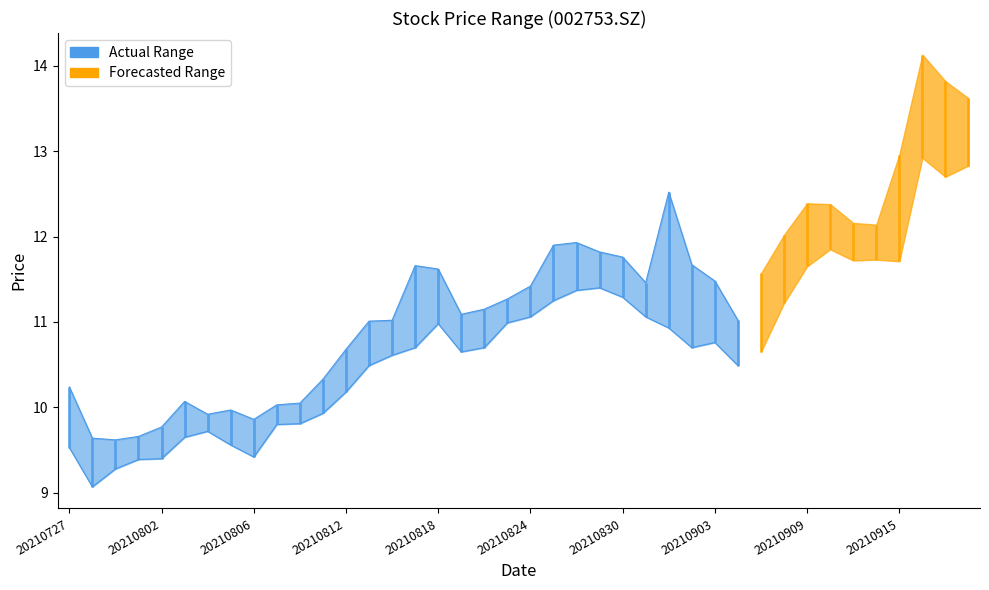

What is the average value?

10.3